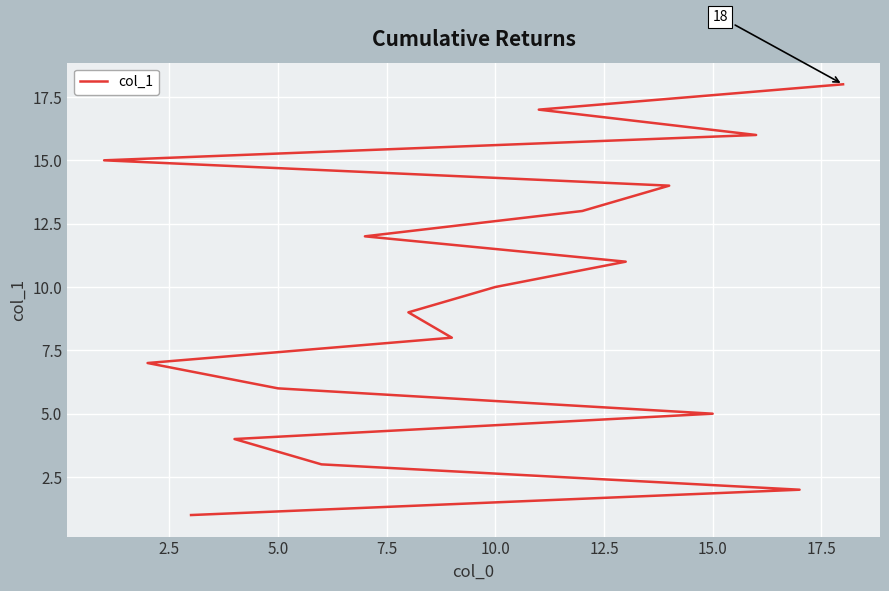

True or false: the data has more than 1 interior local peaks.

False